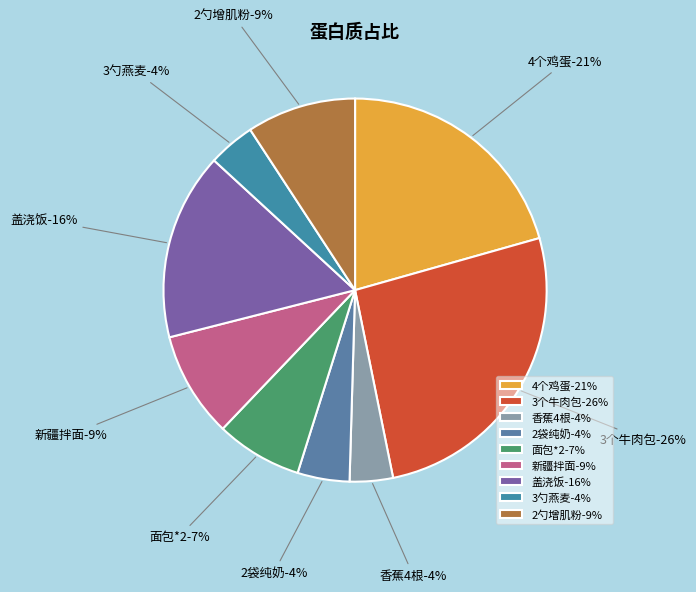

What is the change in value from 4个鸡蛋 to 2袋纯奶?

-22.2